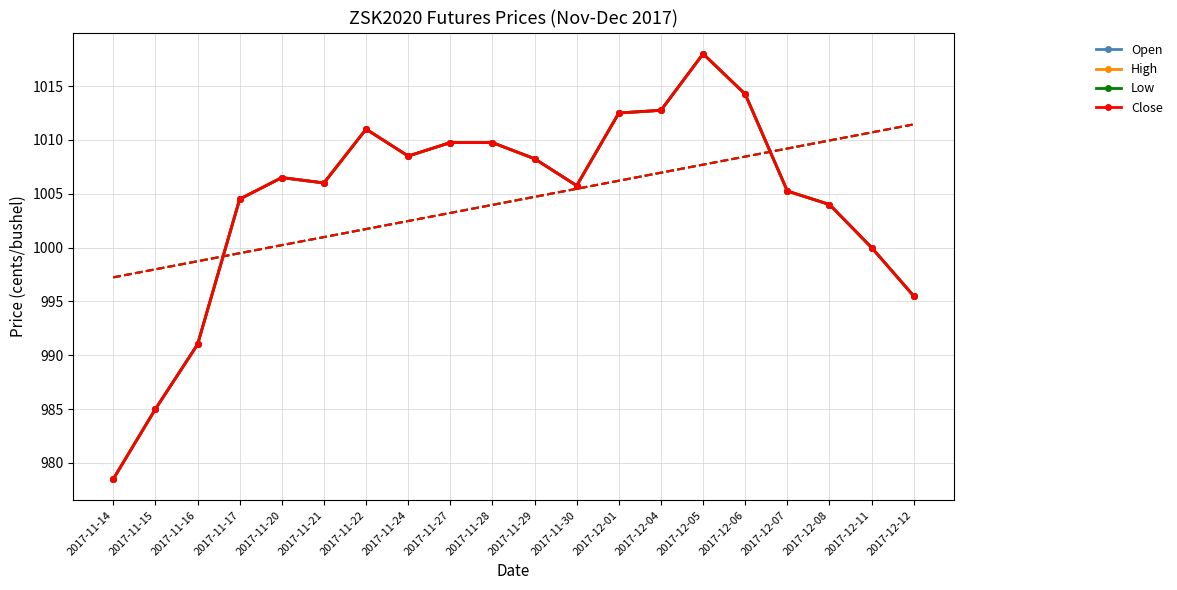

What is the maximum value shown in the chart?

1018.0